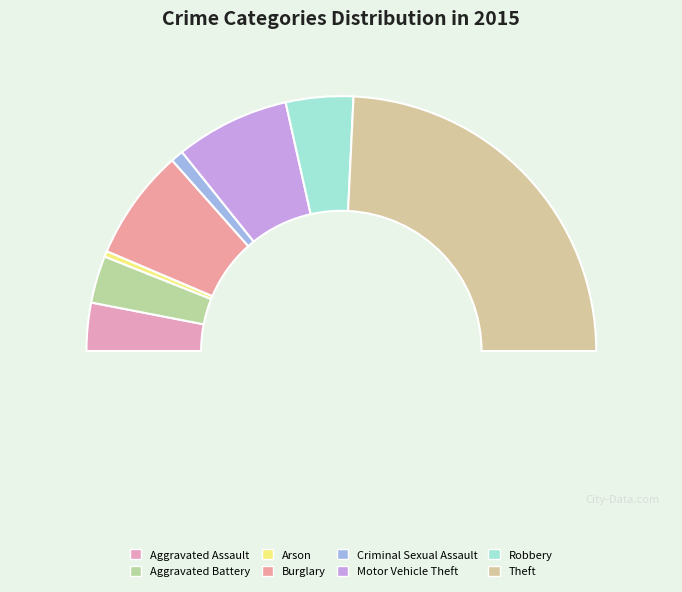

Is Motor Vehicle Theft the majority of the pie?

No